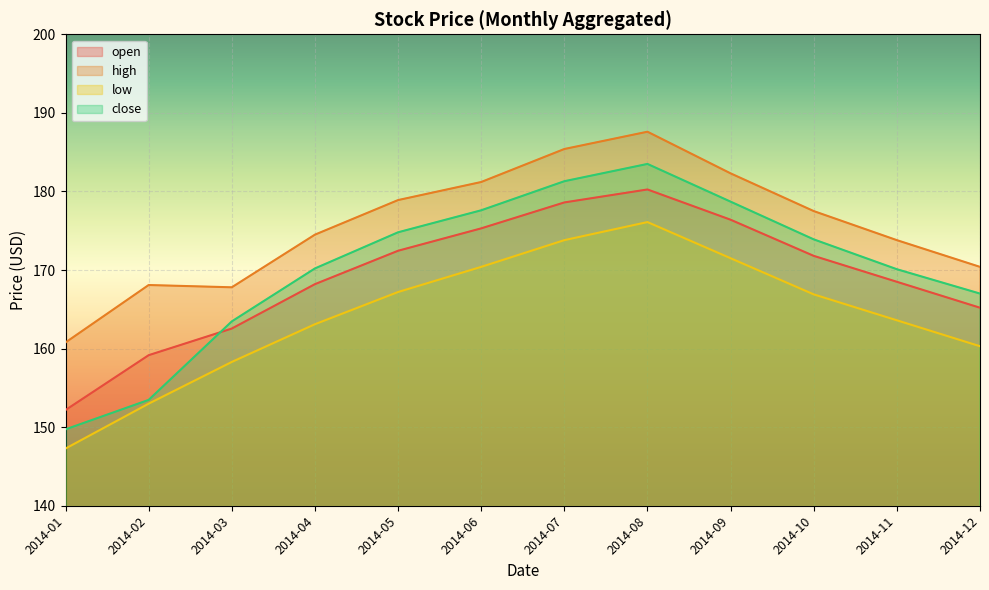

What is the sum of all low values?

1971.5